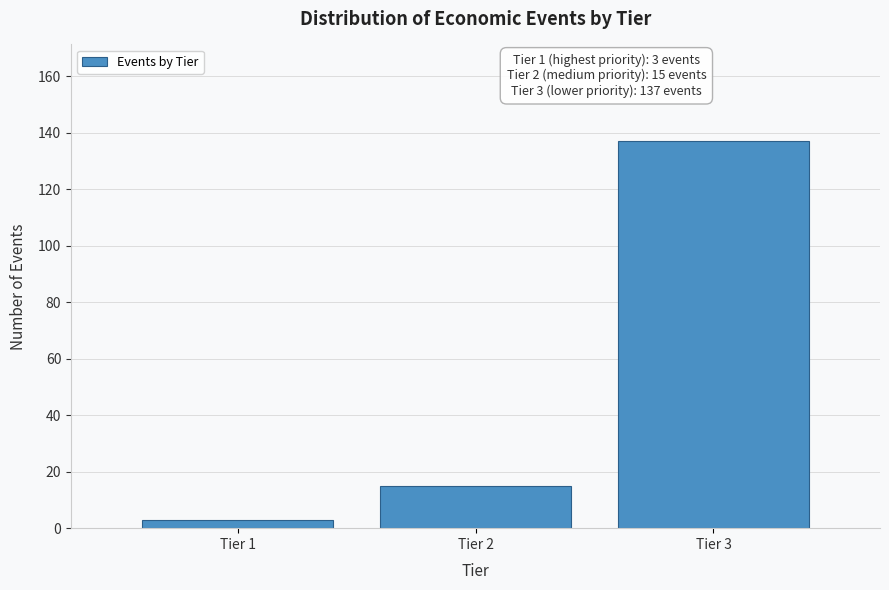

Reading left to right, list all the values displayed in this chart.

Tier 1=3	Tier 2=15	Tier 3=137